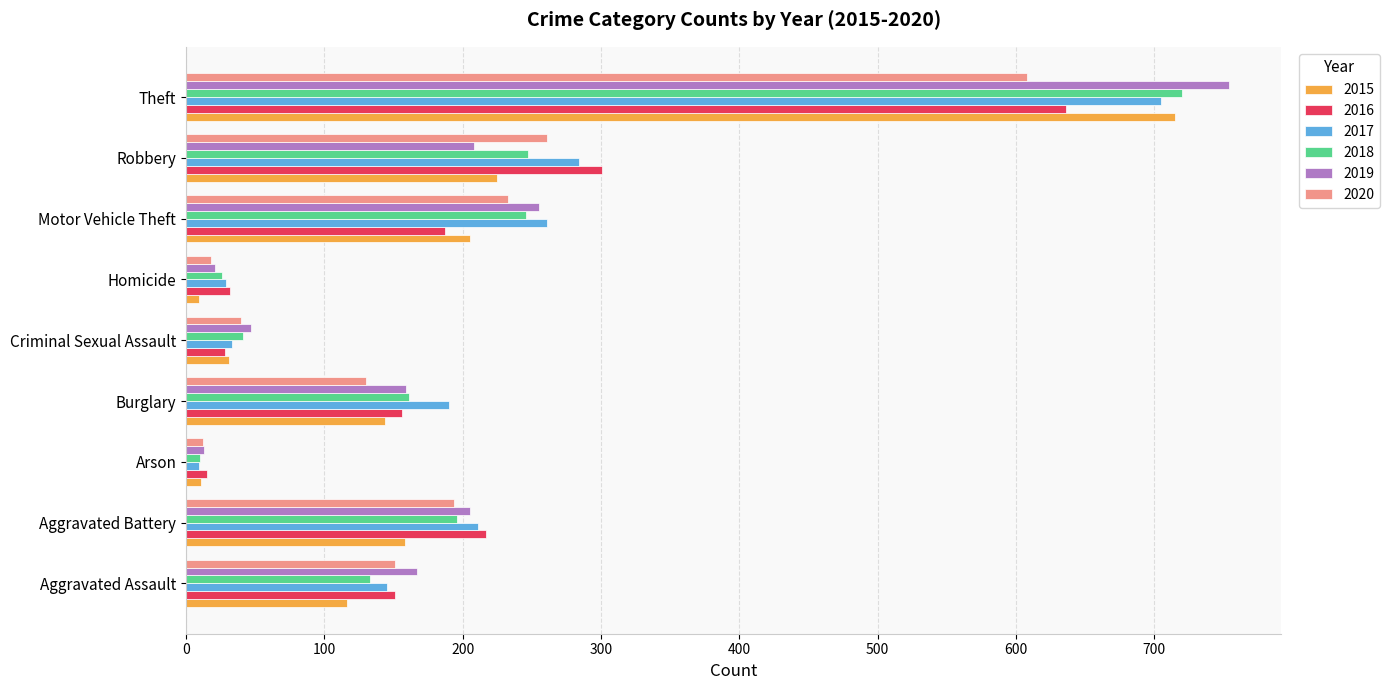

Count the number of data series in this chart.

6